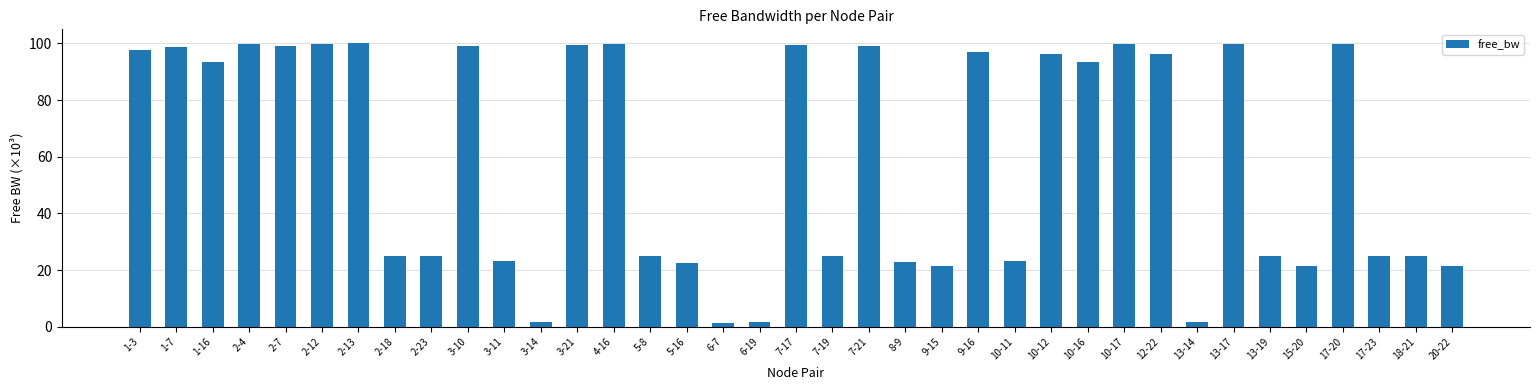

Which has a higher value, 1-16 or 12-22?

12-22